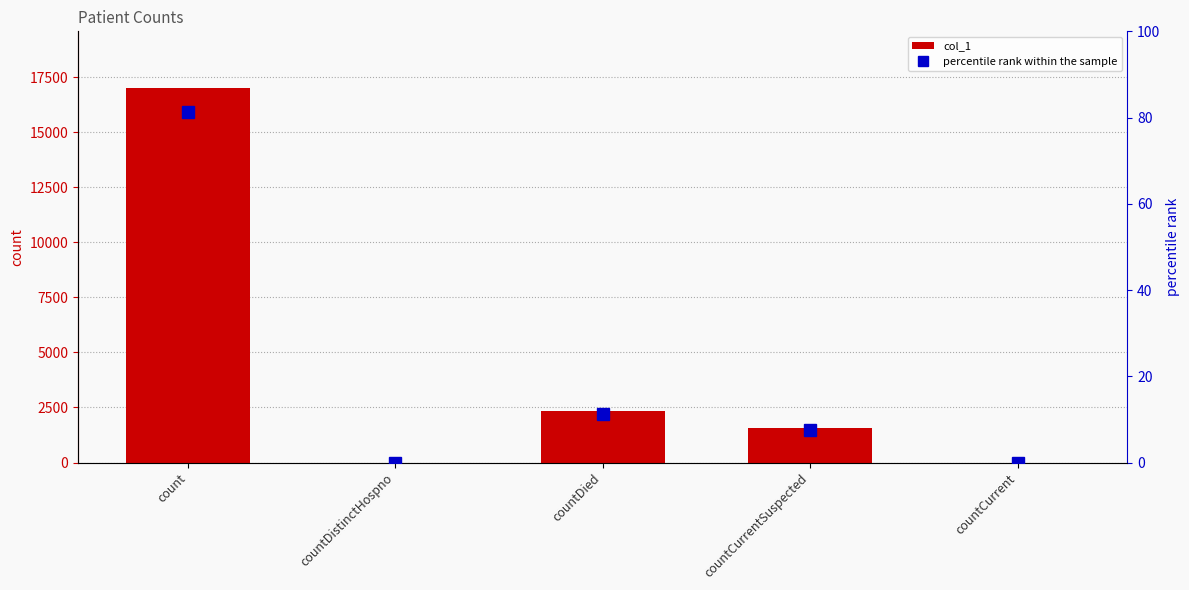

Is the value of col_1 at count greater than the value of percentile rank within the sample at countDied?

Yes